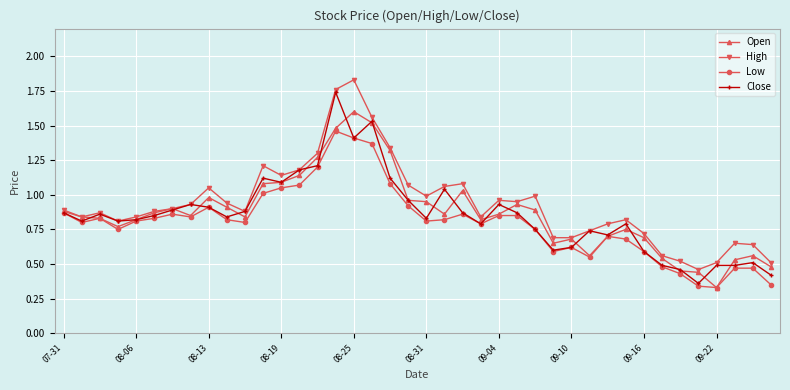

List the series in order of their peak value, highest first.

High, Close, Open, Low